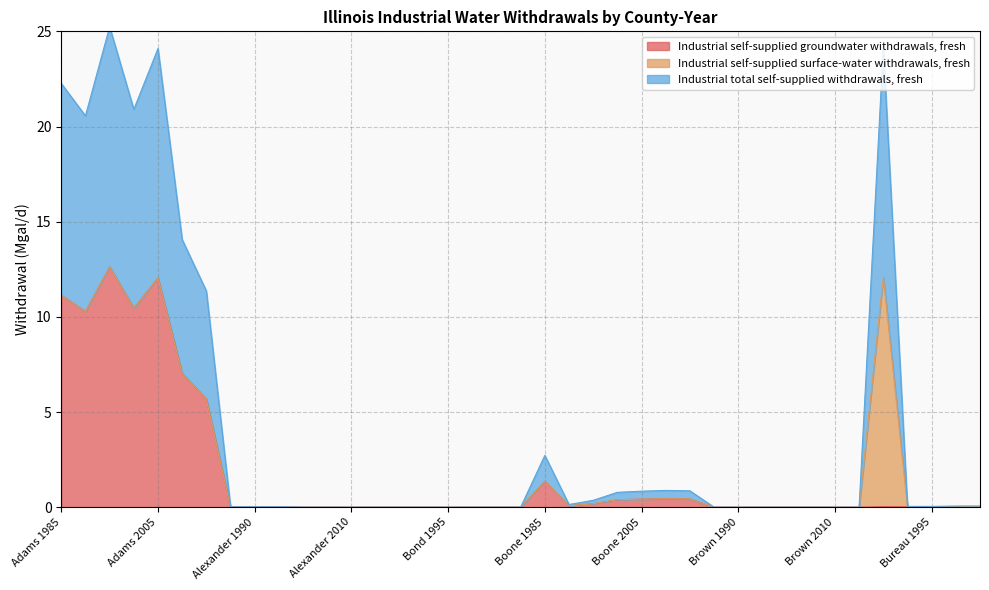

What is the highest value of the Industrial self-supplied groundwater withdrawals, fresh series?

12.6